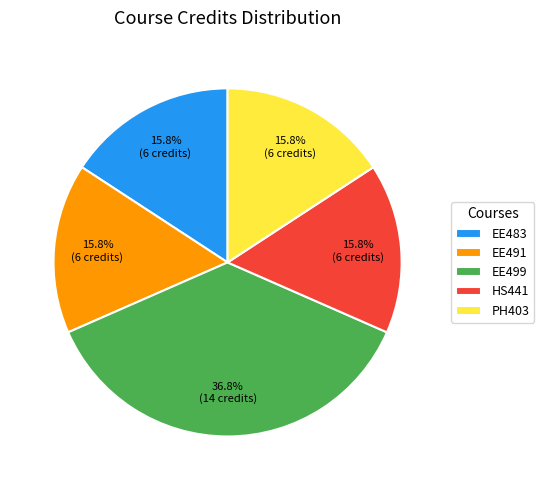

Is it true that EE491 is 2% of the pie?

False